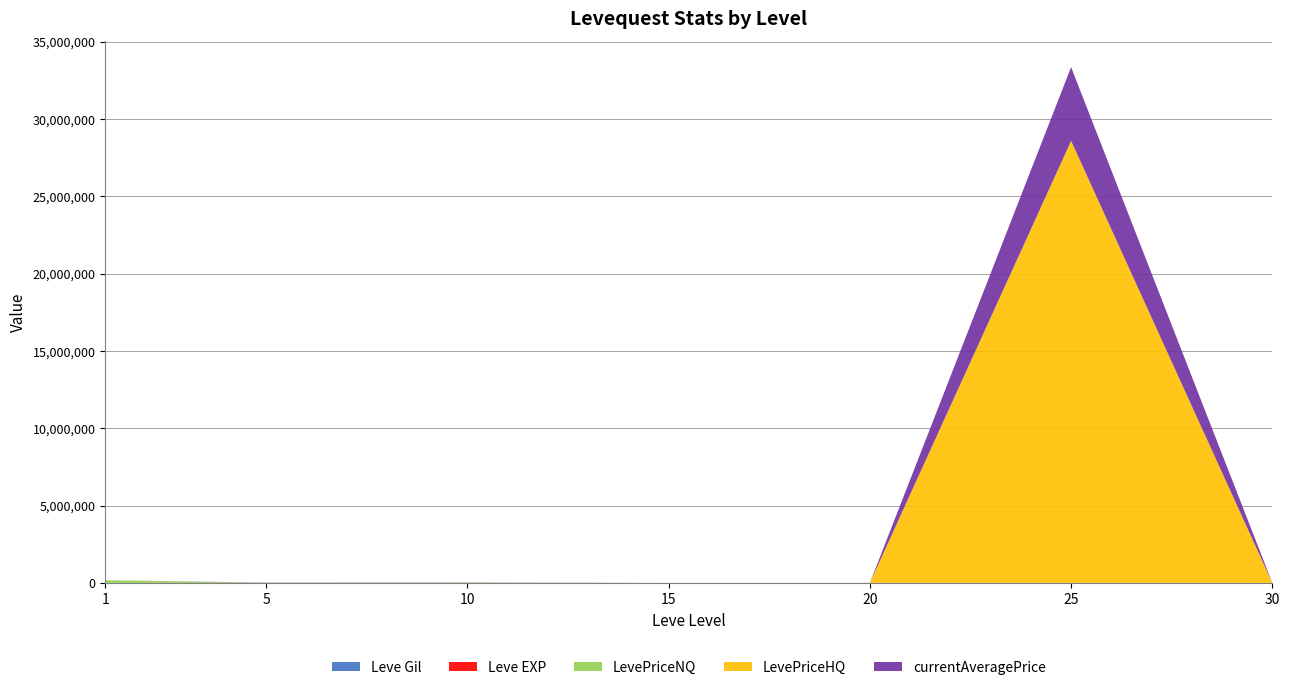

Reading right to left, list all the values displayed in this chart.

Leve Gil: 30=240.0	25=10.0	20=880.0	15=270.0	10=780.0	5=170.0	1=420.0
Leve EXP: 30=57.0	25=53.0	20=22.0	15=19.0	10=3.0	5=1.0	1=1.0
LevePriceNQ: 30=256.0	25=4846.7	20=1260.0	15=1260.0	10=25932.0	5=1515.0	1=166871.8
LevePriceHQ: 30=625.5	25=28583214.0	20=1354.8	15=1354.8	10=0.0	5=0.0	1=6869.1
currentAveragePrice: 30=155.7	25=4764676.5	20=714.5	15=429.3	10=8644.0	5=16734.0	1=4847.0